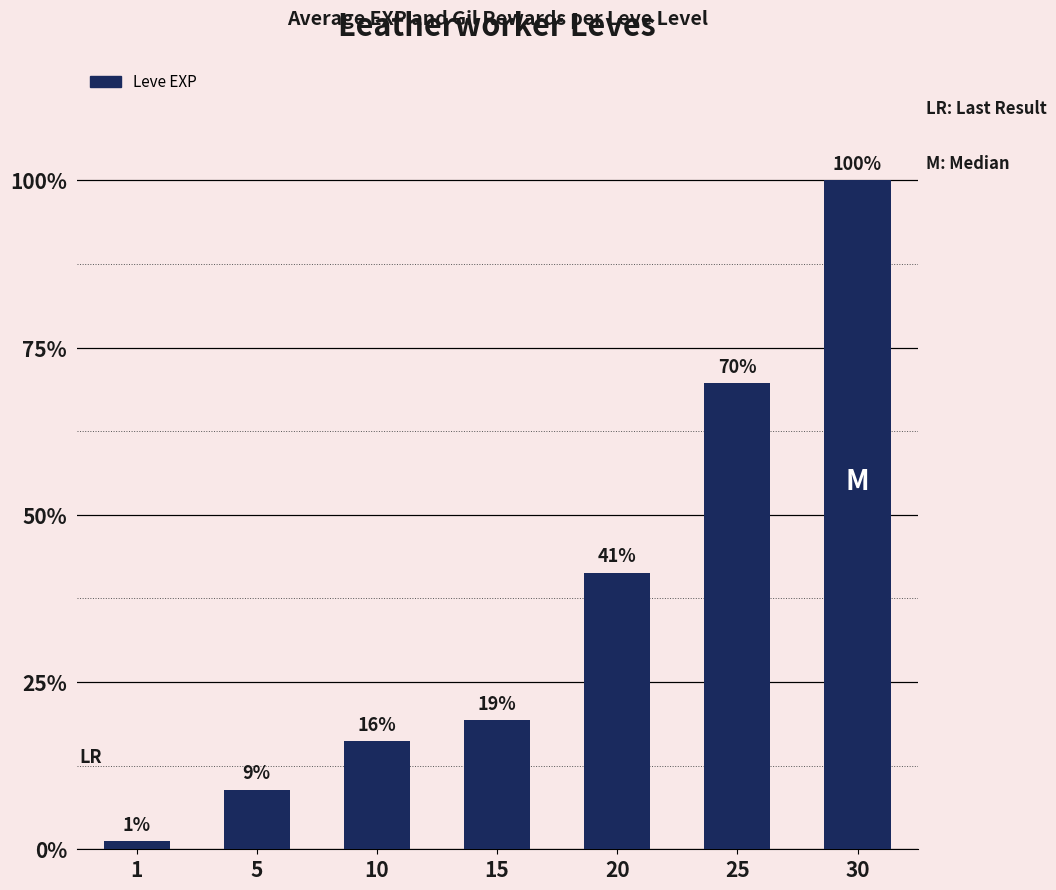

Which has a higher value, 10 or 30?

30